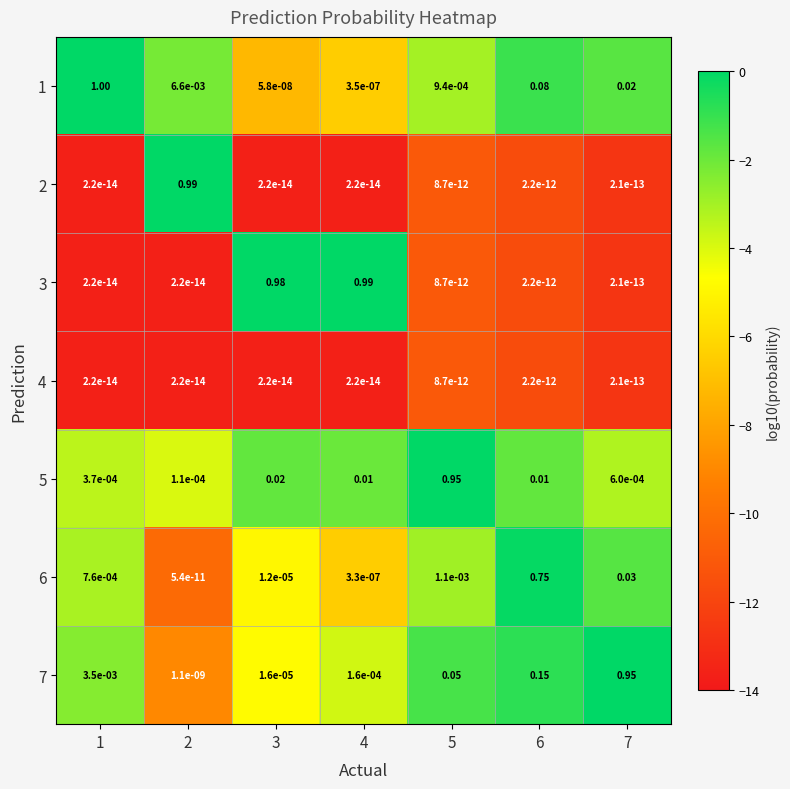

Is the value of 7 at 7 greater than the value of 4 at 4?

Yes